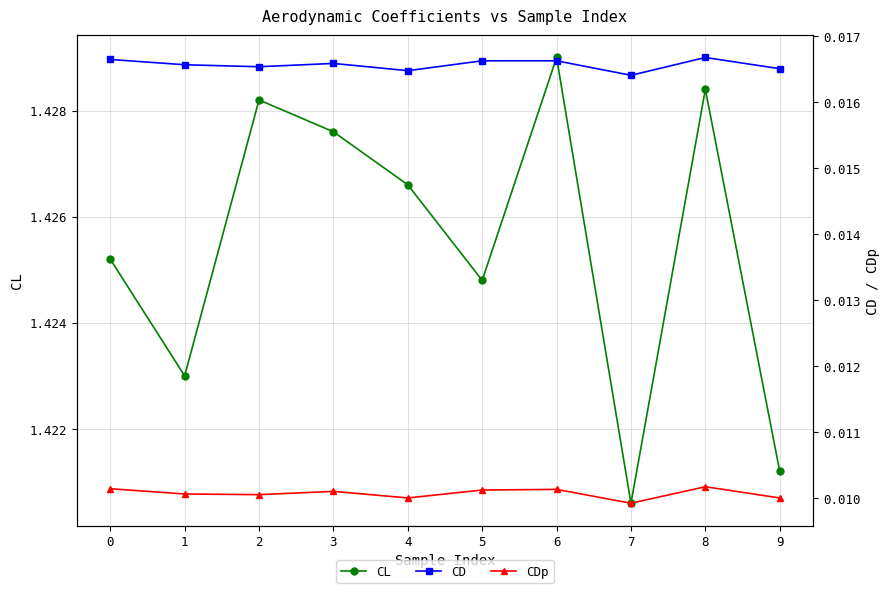

Between 4 and 9, which is larger?

4